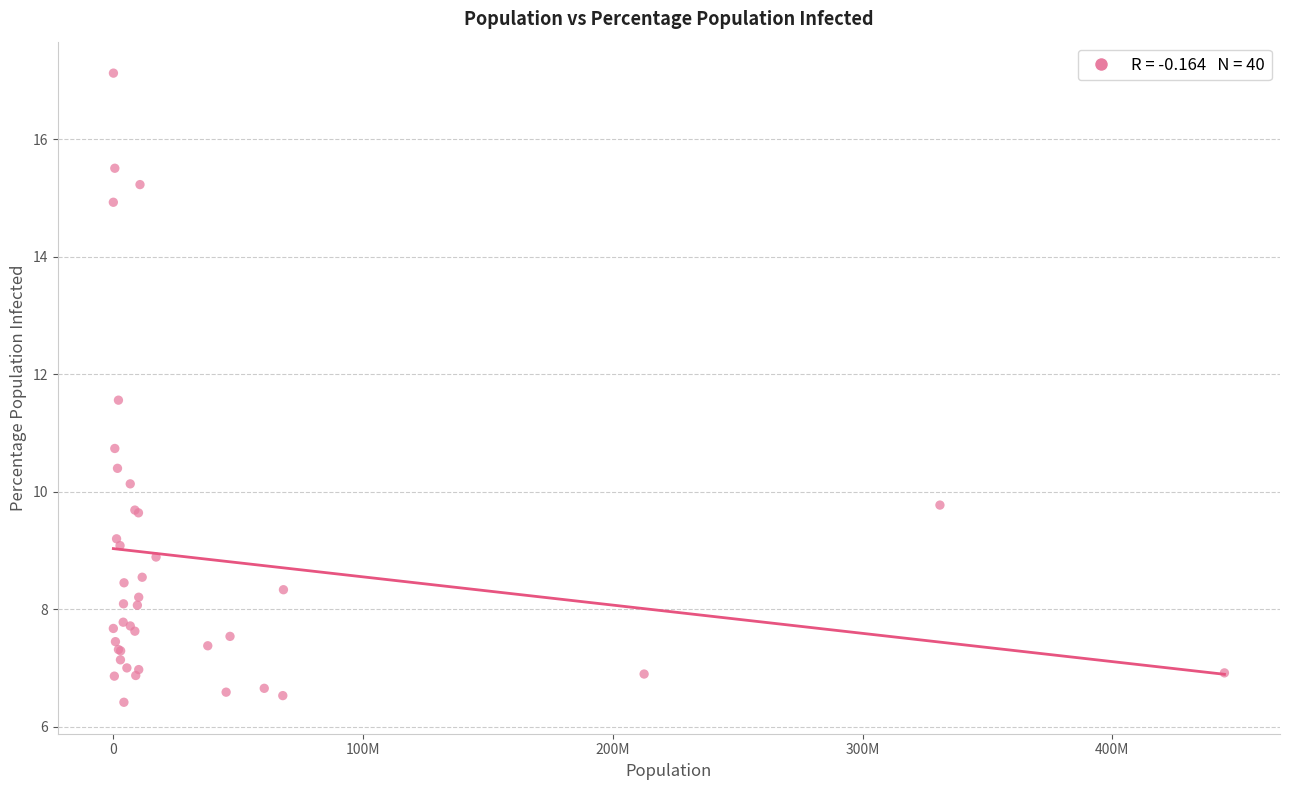

What Y value in the scatter plot is closest to 11?

10.7